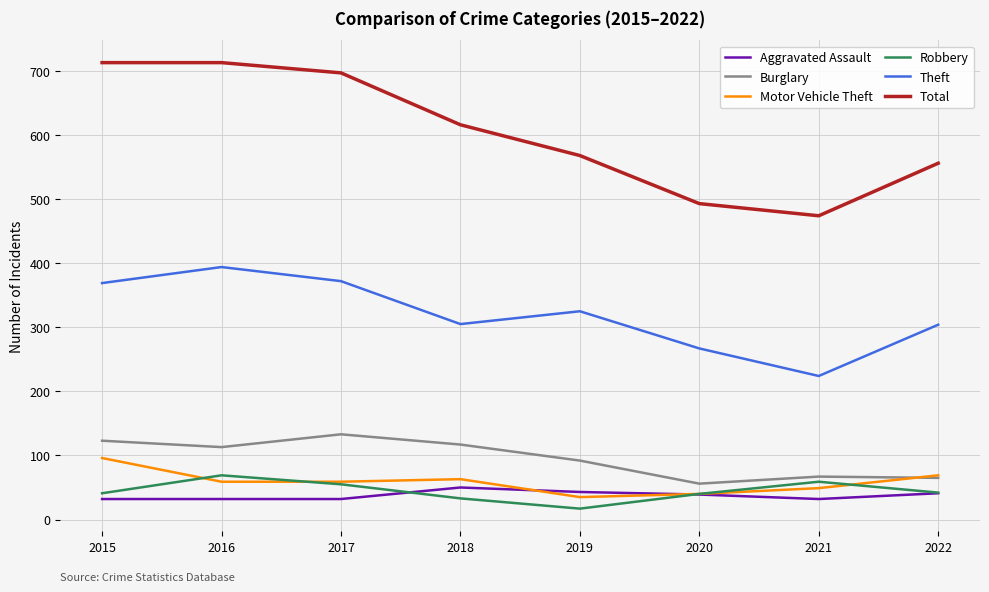

Is the value of Robbery at 2017 greater than the value of Theft at 2019?

No